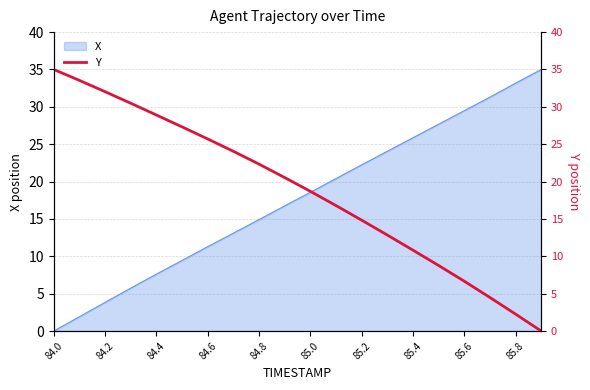

At which label does X first exceed 18?

85.0